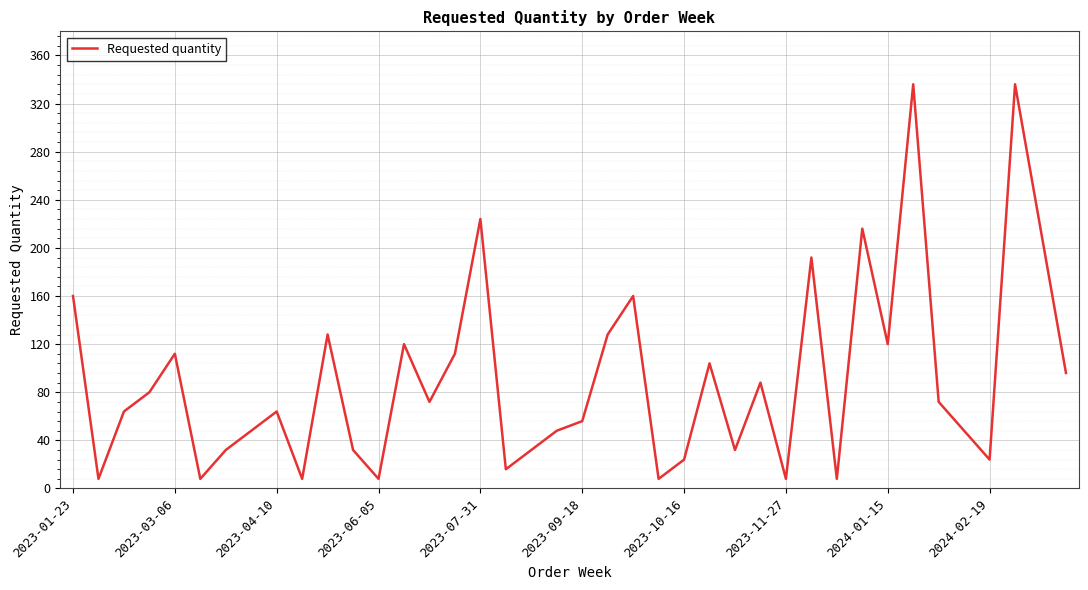

What is the smallest value displayed?

8